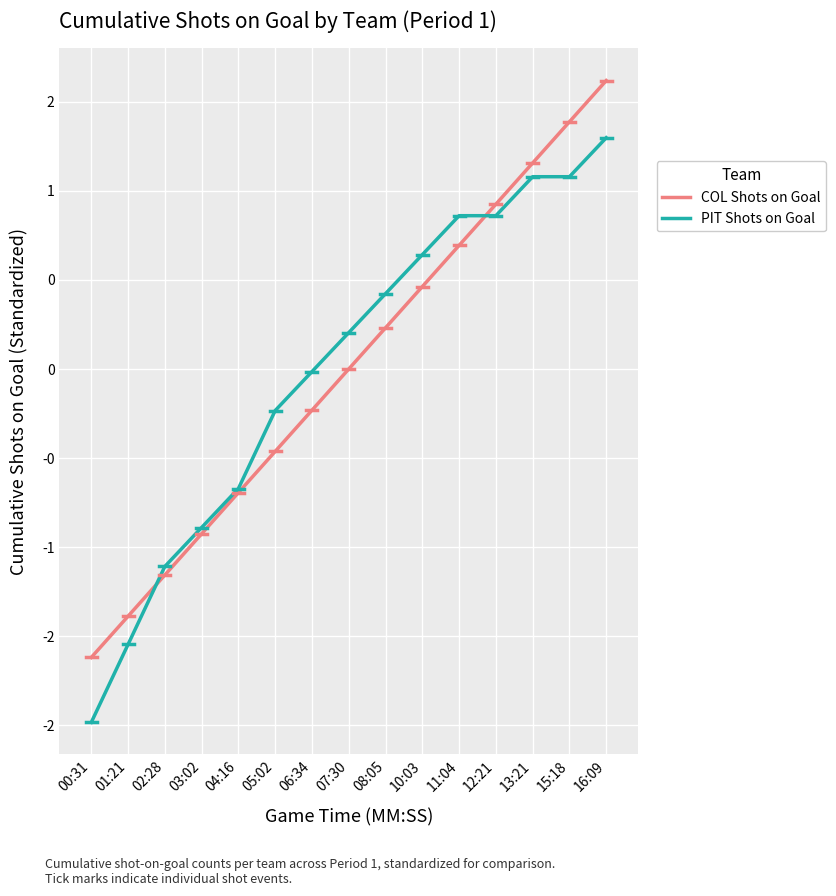

Does the chart display data point markers on the line(s)?

No